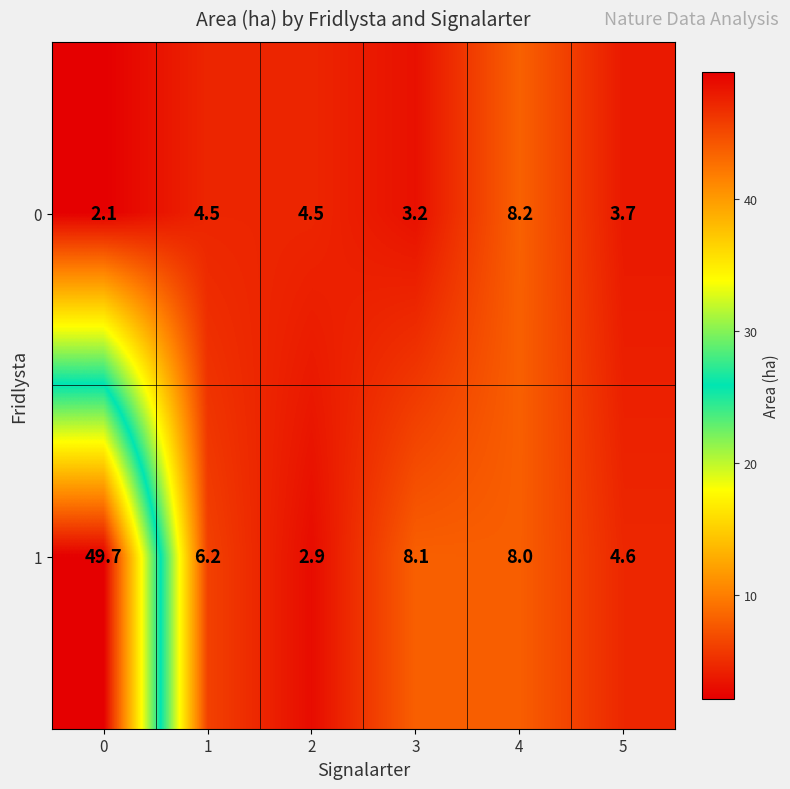

What is the difference between the maximum and minimum values in the 1 series?

46.8